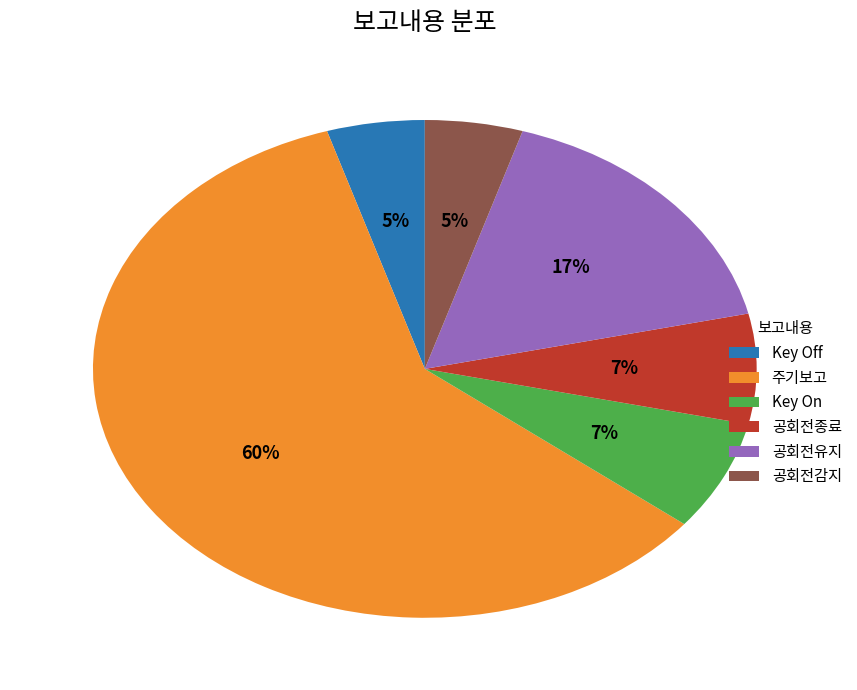

What percentage is the 공회전감지 slice, to the nearest percent?

5%